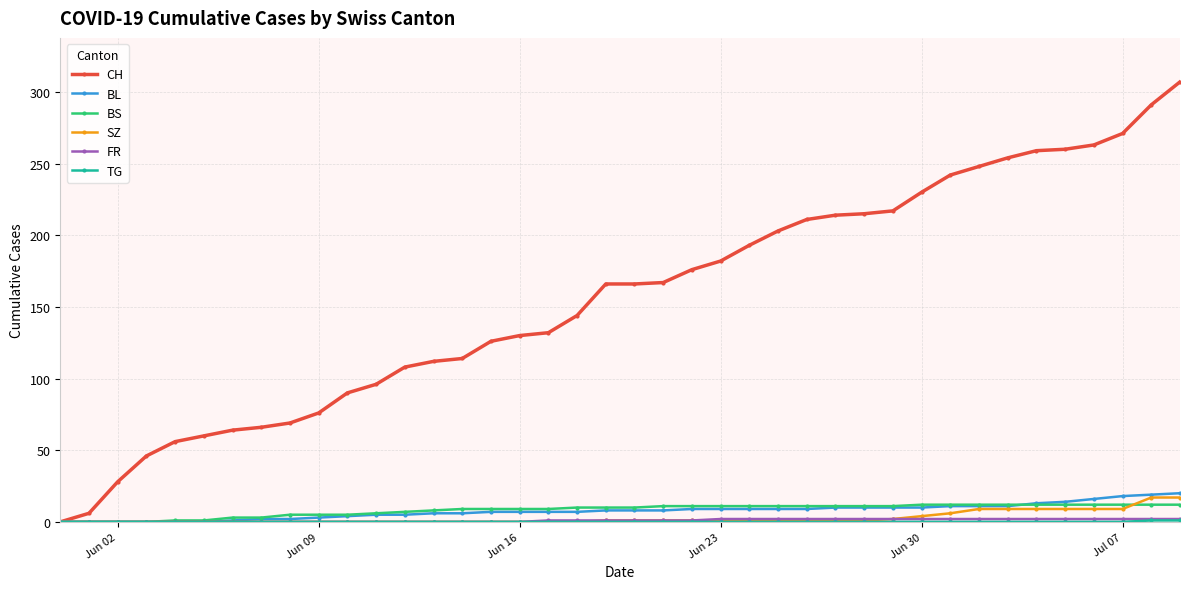

Which series has the largest range (max minus min)?

CH